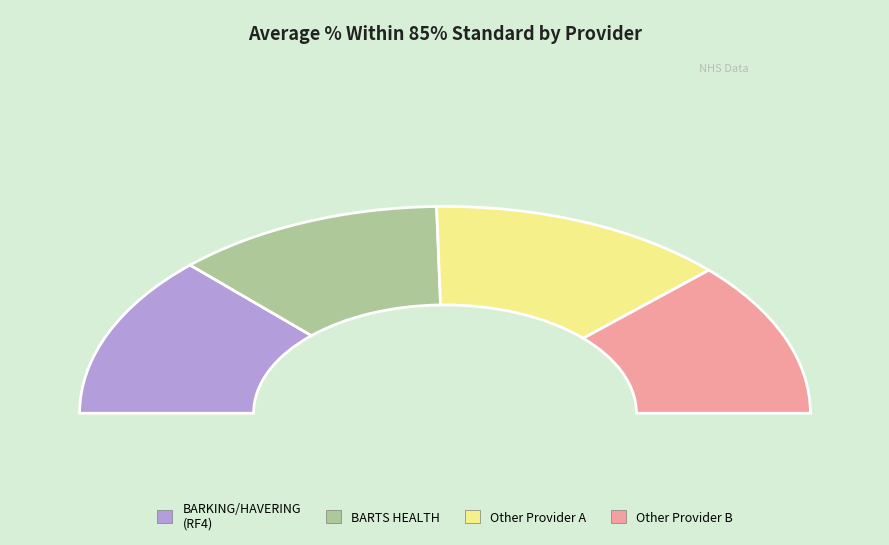

Combined, do BARKING, HAVERING AND REDBRIDGE and BARTS HEALTH NHS TRUST account for over 50%?

No